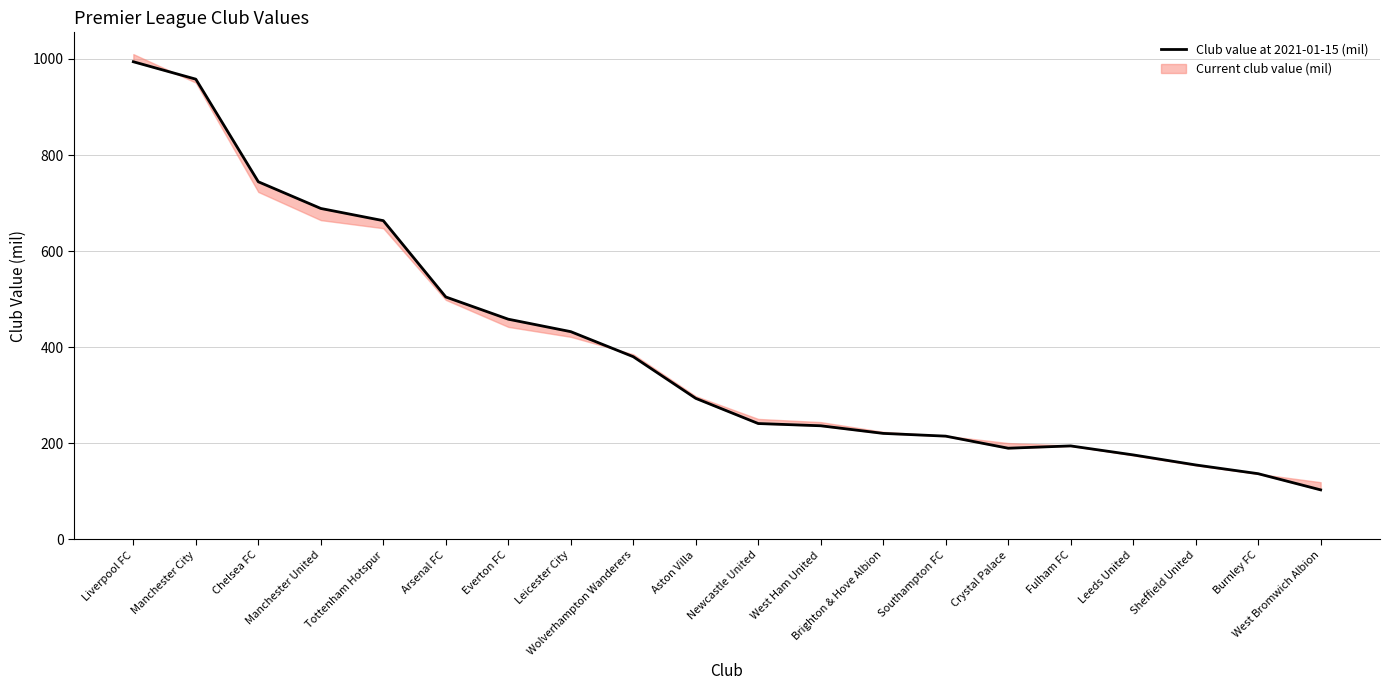

Where does the data first go above 293?

Liverpool FC